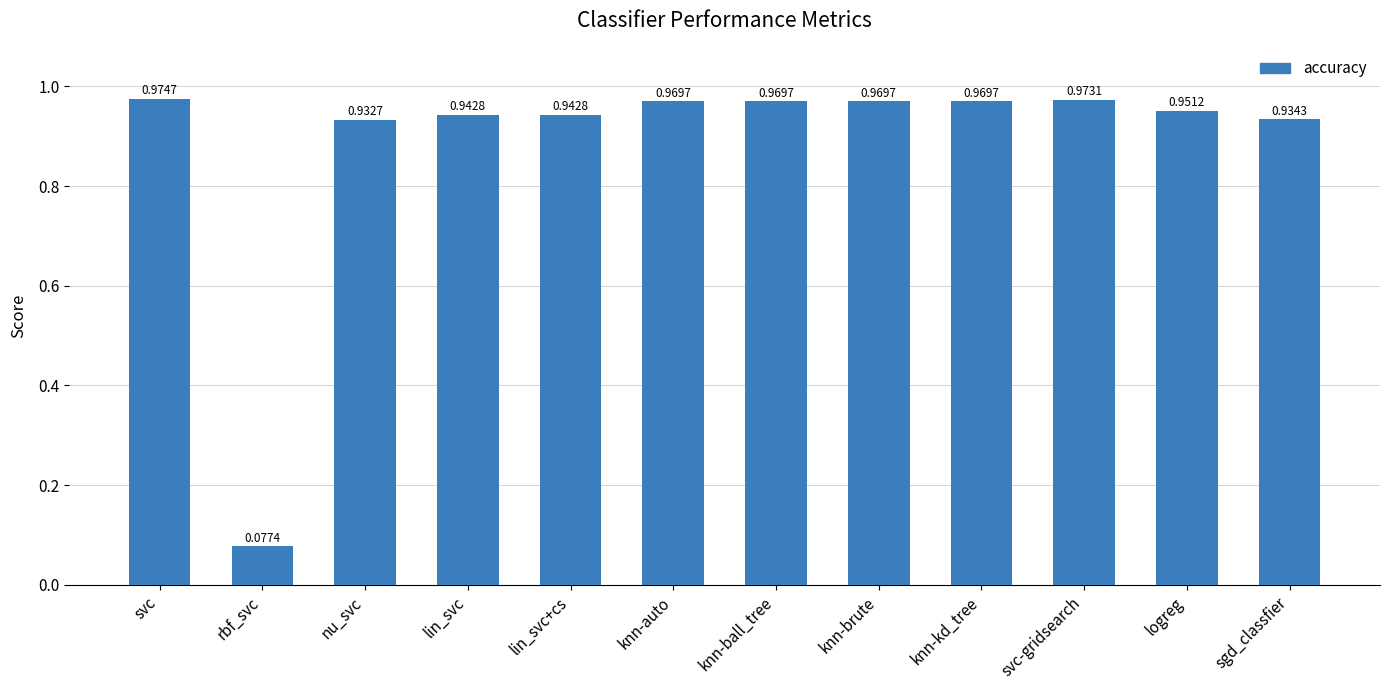

What is the label of the 6th bar from the left?

knn-auto